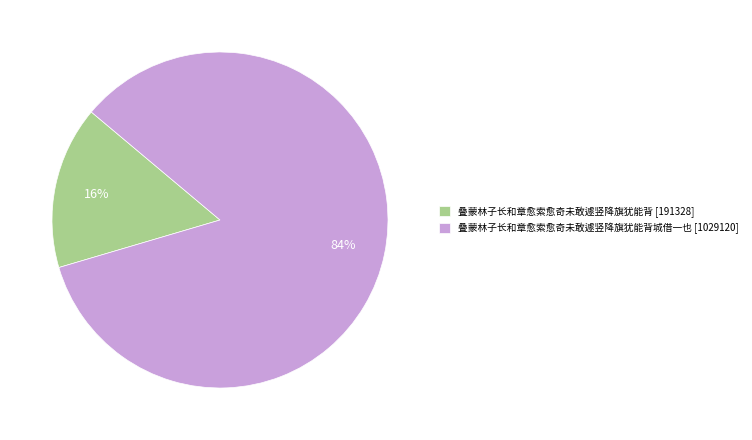

Count the number of slices in the pie.

2